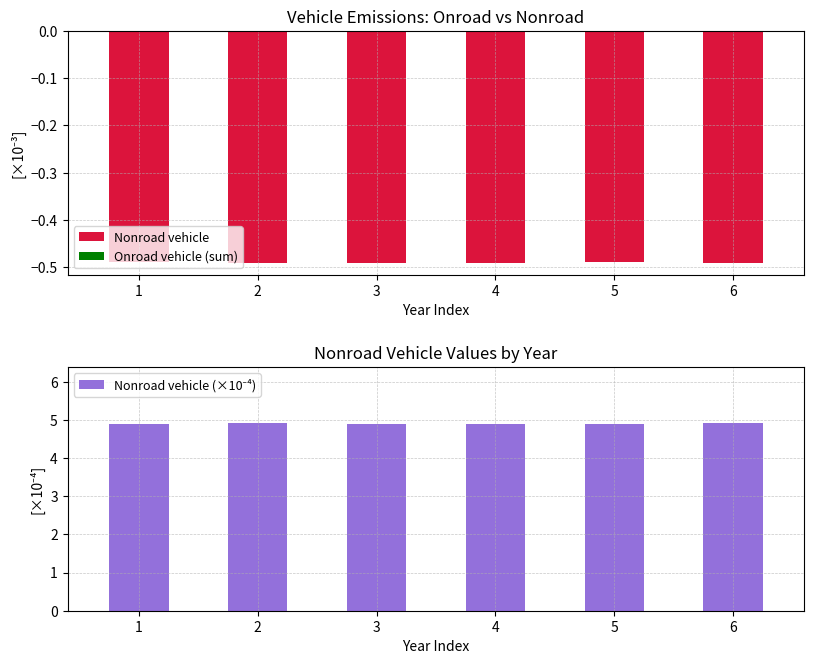

How many data points does each series have?

6